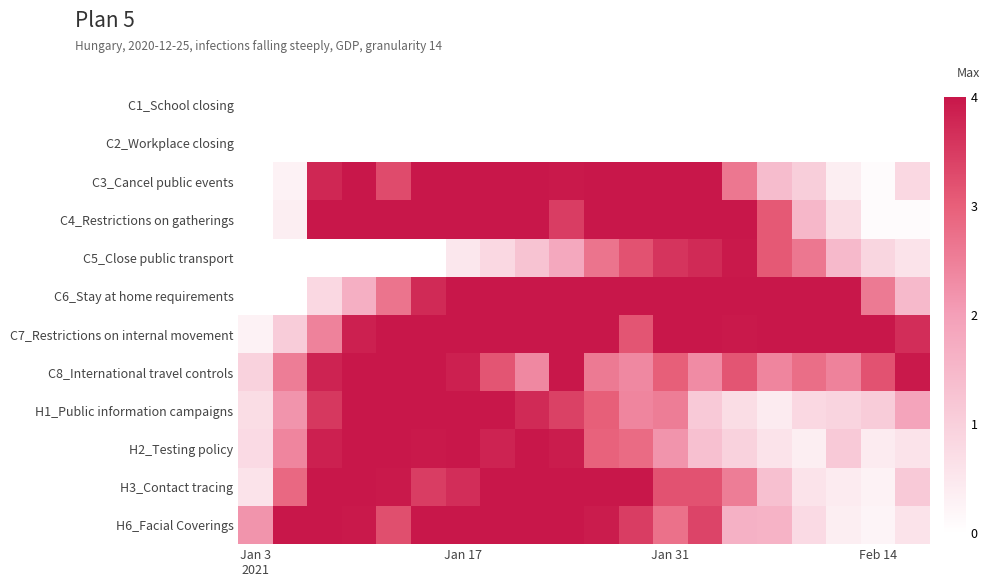

List the series in order of their peak value, highest first.

C3_Cancel public events, C4_Restrictions on gatherings, C6_Stay at home requirements, C7_Restrictions on internal movement, C8_International travel controls, H1_Public information campaigns, H2_Testing policy, H3_Contact tracing, H6_Facial Coverings, C5_Close public transport, C1_School closing, C2_Workplace closing